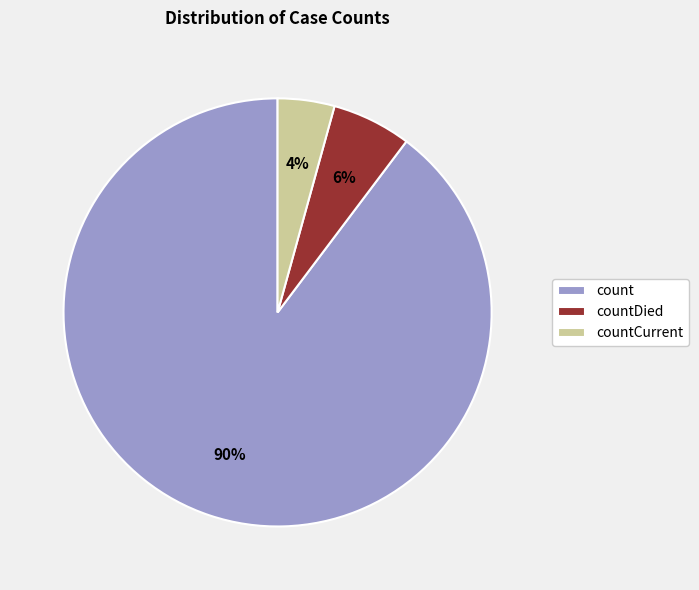

Rank the categories by value from lowest to highest.

countCurrent, countDied, count